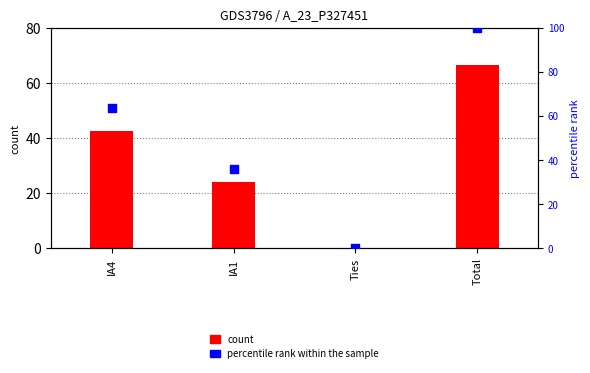

Is the value of count at IA4 greater than the value of percentile rank within the sample at Total?

No